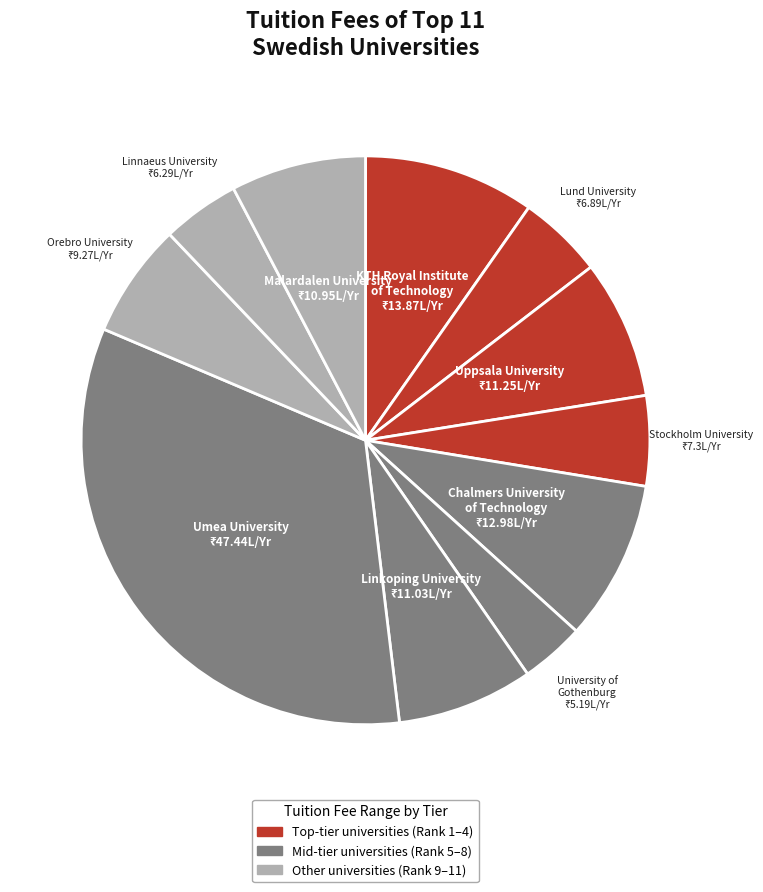

How many segments does this pie chart have?

11